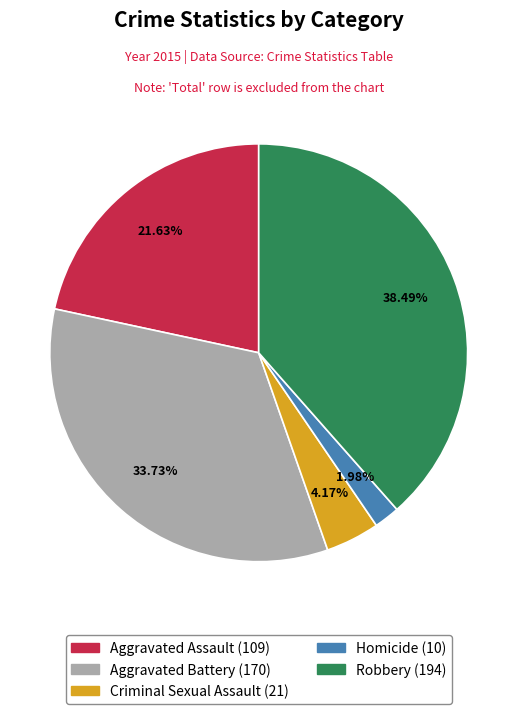

Which category has the biggest portion of the pie?

Robbery